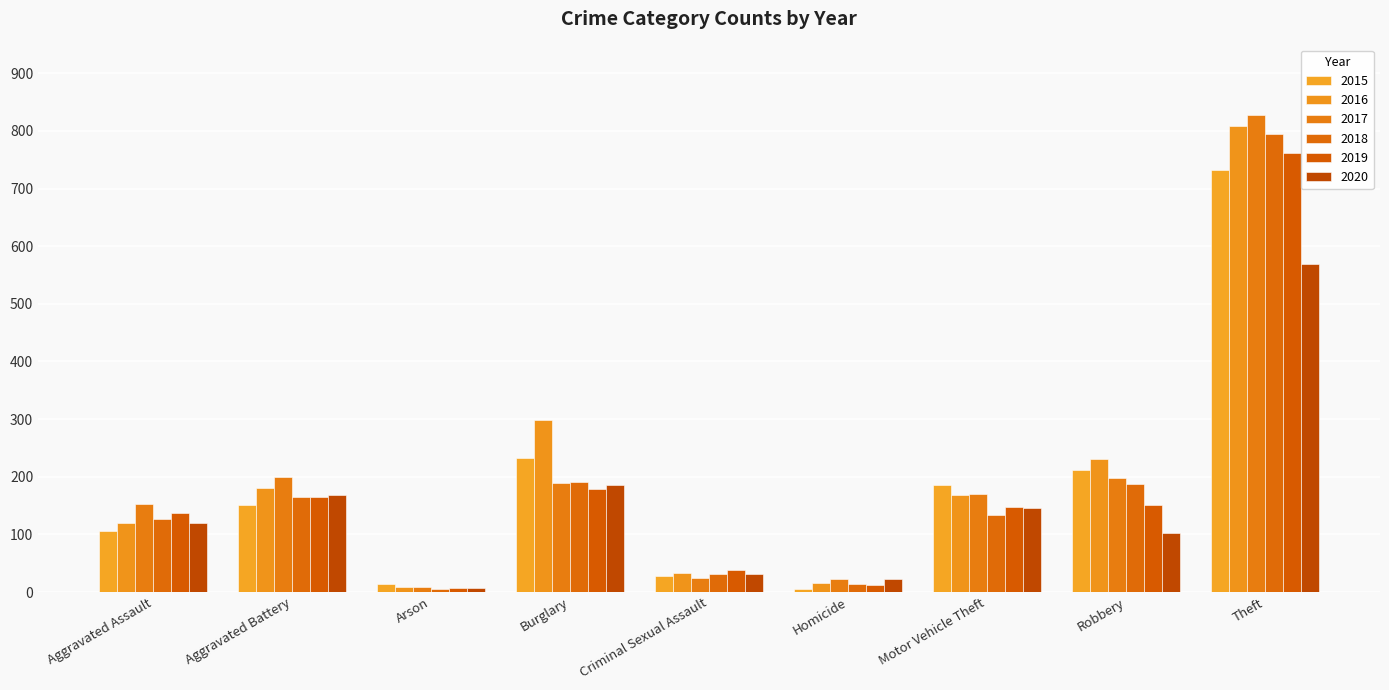

List the labels in order of 2018 value, largest first.

Theft, Burglary, Robbery, Aggravated Battery, Motor Vehicle Theft, Aggravated Assault, Criminal Sexual Assault, Homicide, Arson